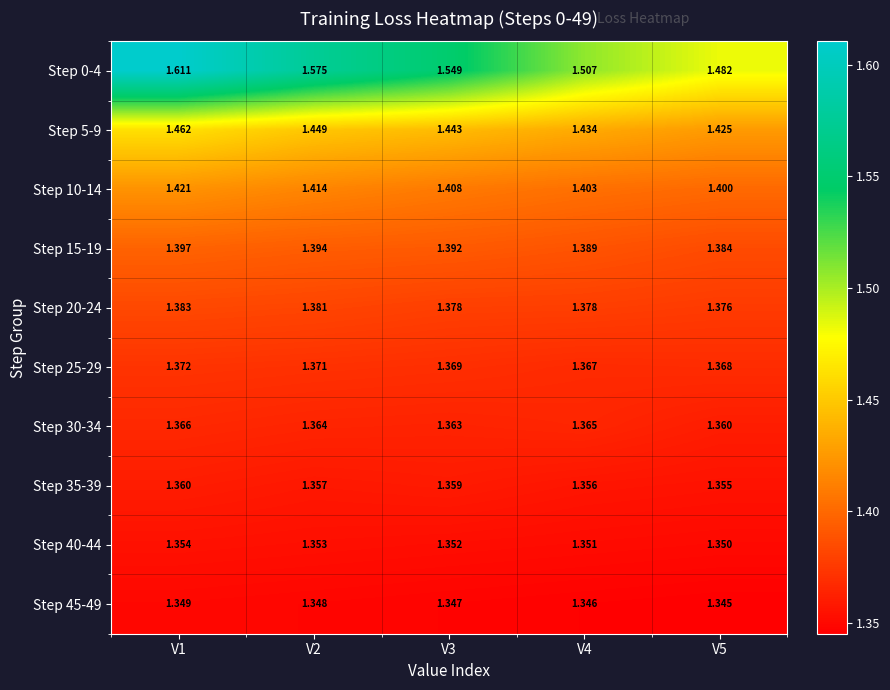

Is the value of Step 40-44 at V5 greater than the value of Step 10-14 at V2?

No